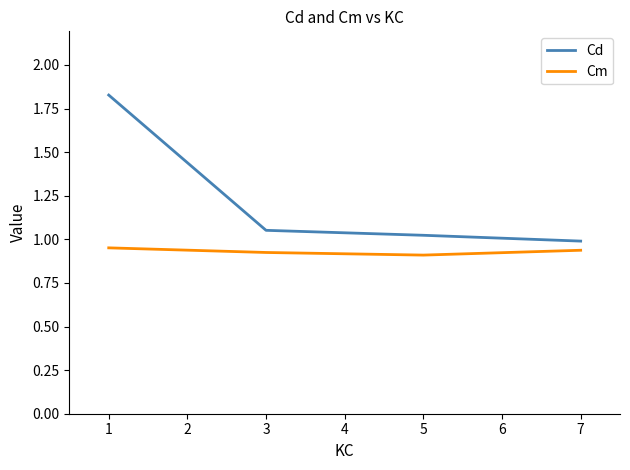

True or false: Cm has a value of 0.9 at 3.

True